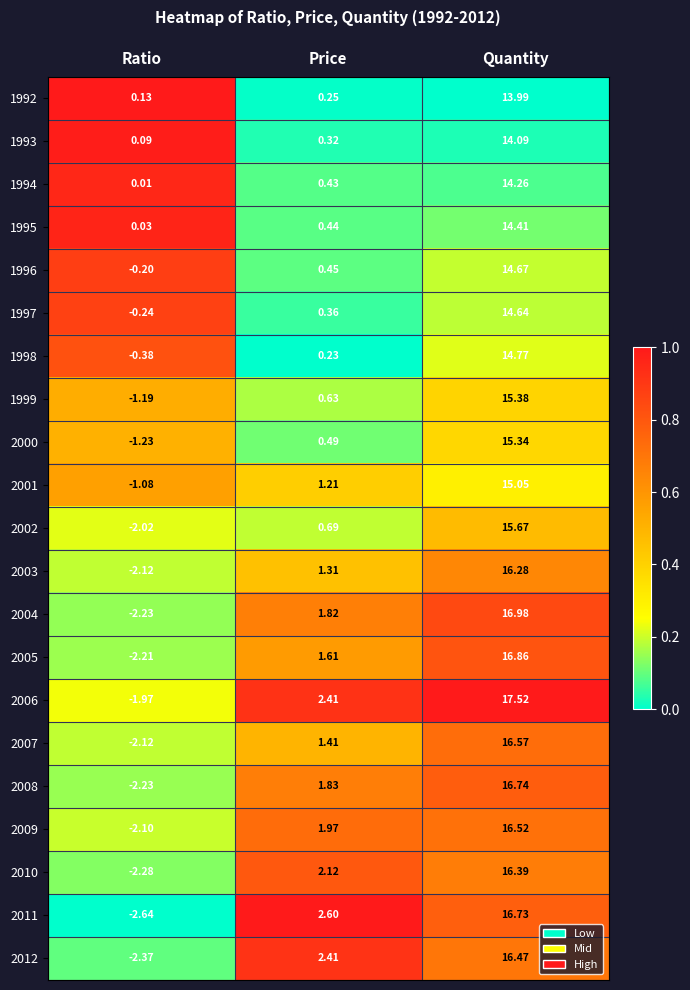

How many distinct data groups are displayed?

21